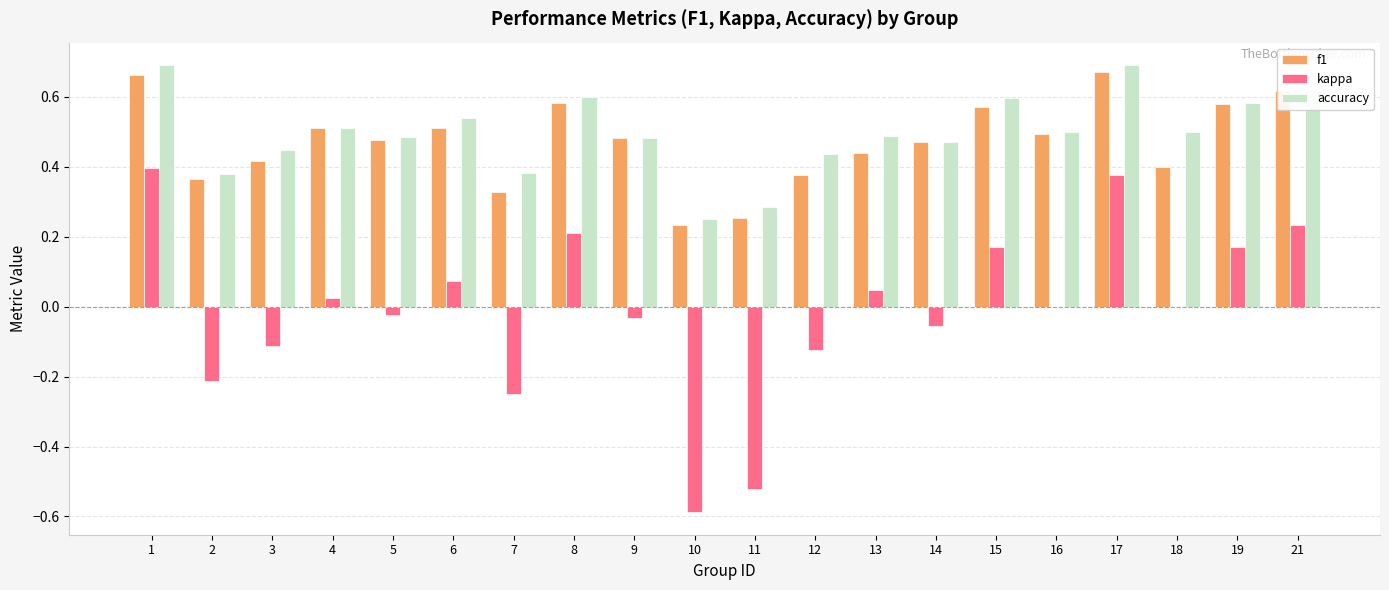

Is the value of kappa at 2 greater than the value of f1 at 7?

No